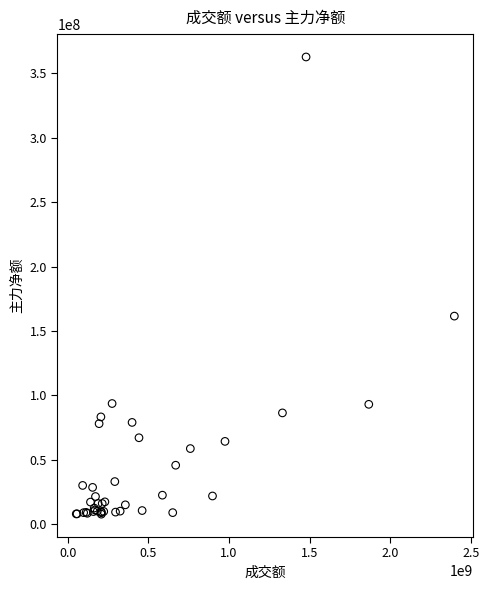

What Y value in the scatter plot is closest to 185245933?

161542656